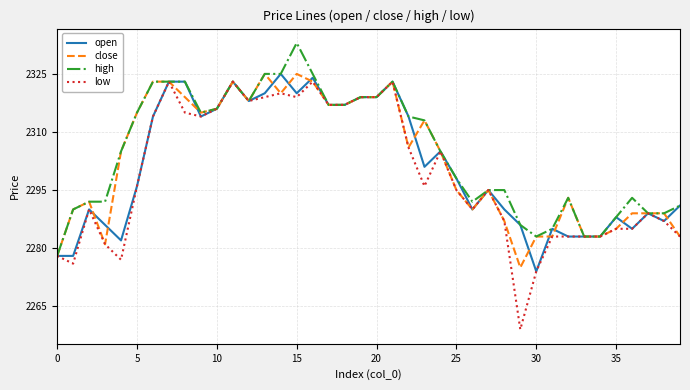

What is the maximum value for low?

2323